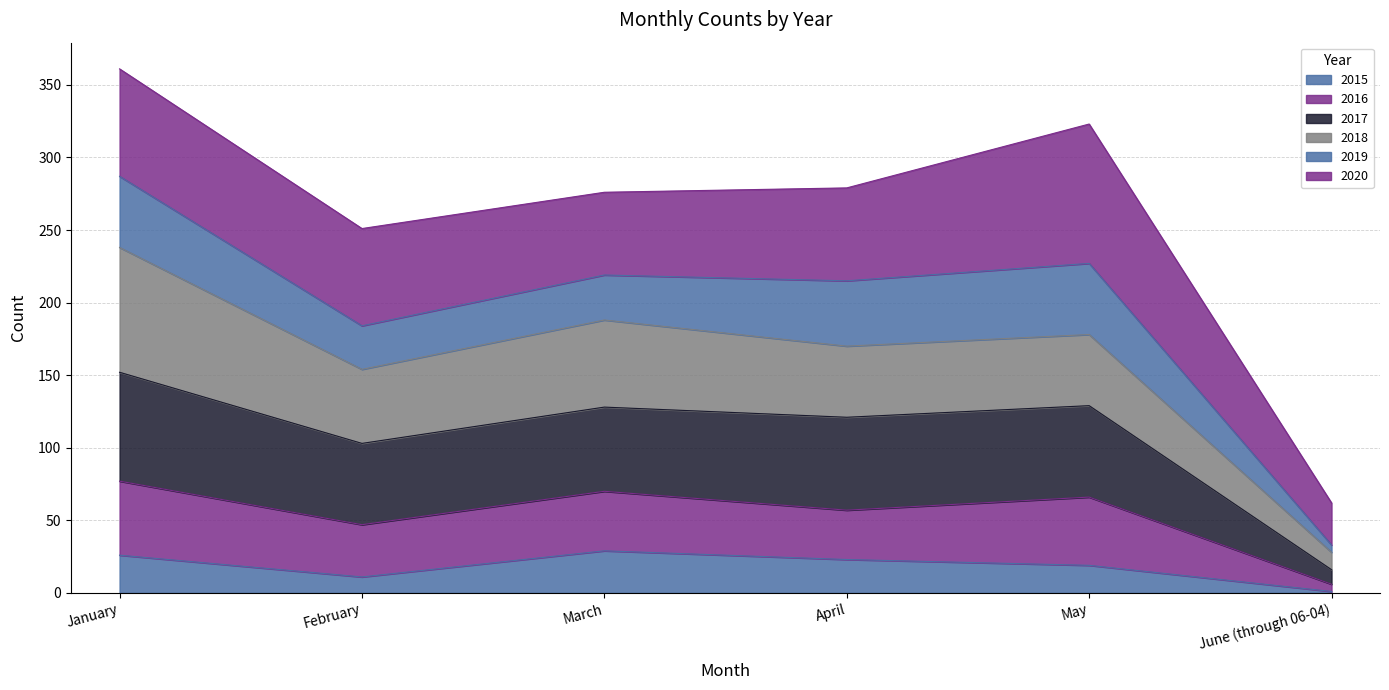

At which category is the sum across all series the highest?

January